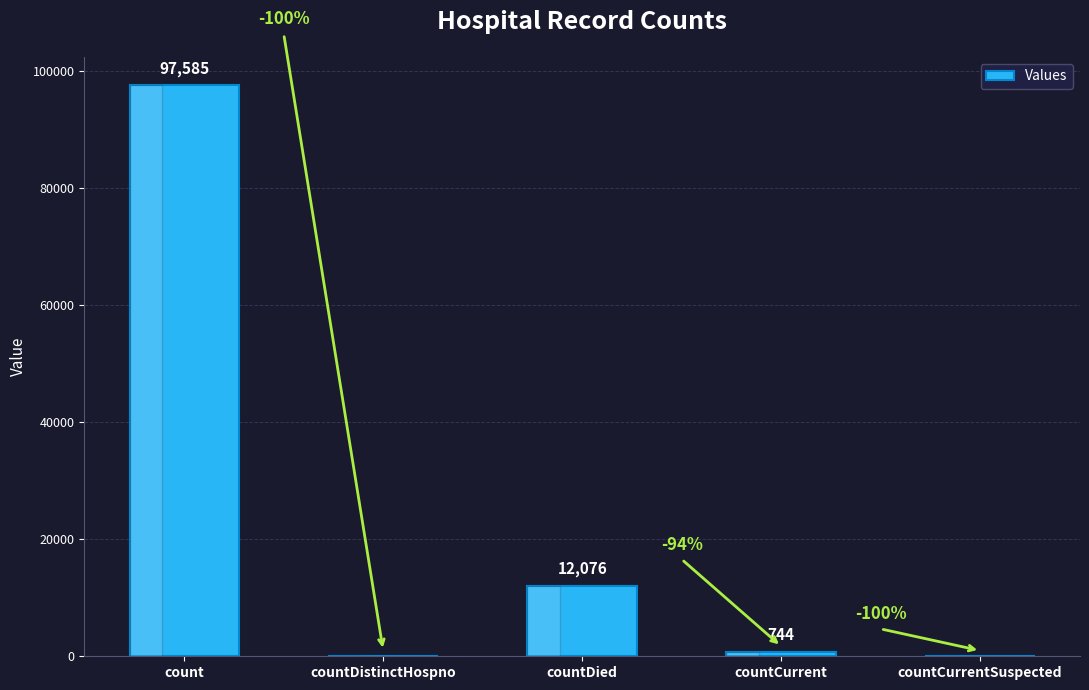

What is the sum of all values?

110405